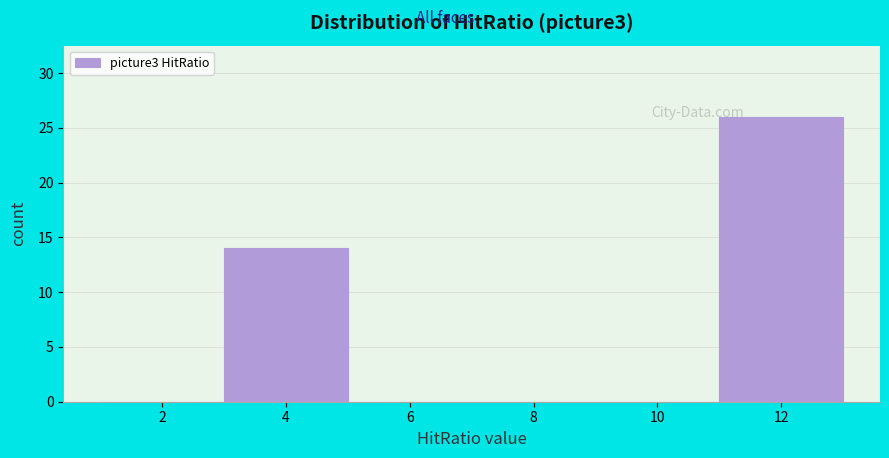

Reading left to right, list all the values displayed in this chart.

2=0	4=14	6=0	8=0	10=0	12=26